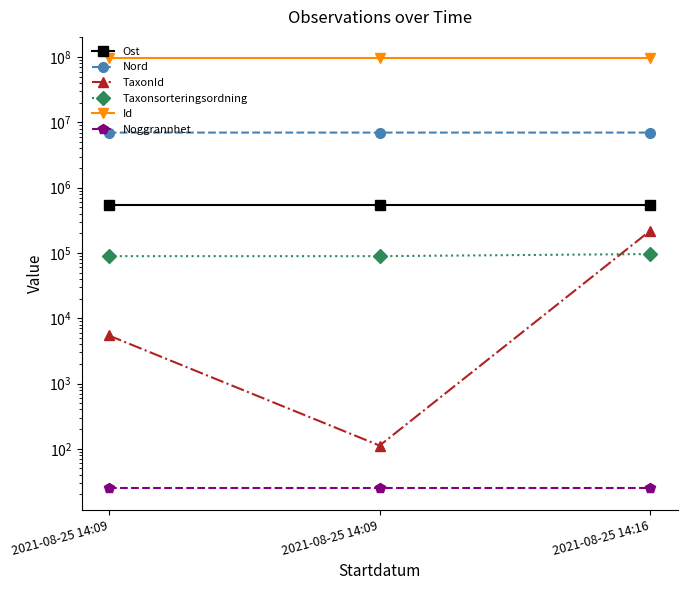

Rank the categories by TaxonId value from lowest to highest.

2021-08-25 14:09, 2021-08-25 14:09, 2021-08-25 14:16